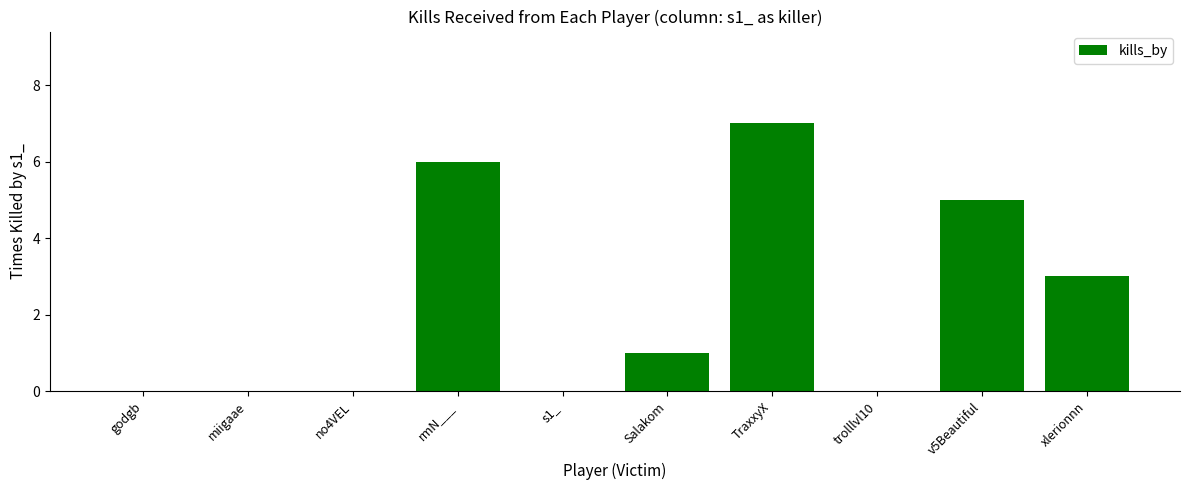

The value at rmN___ is 9. True or false?

False